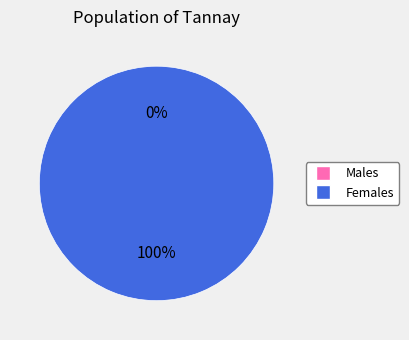

How many slices are in this pie chart?

2